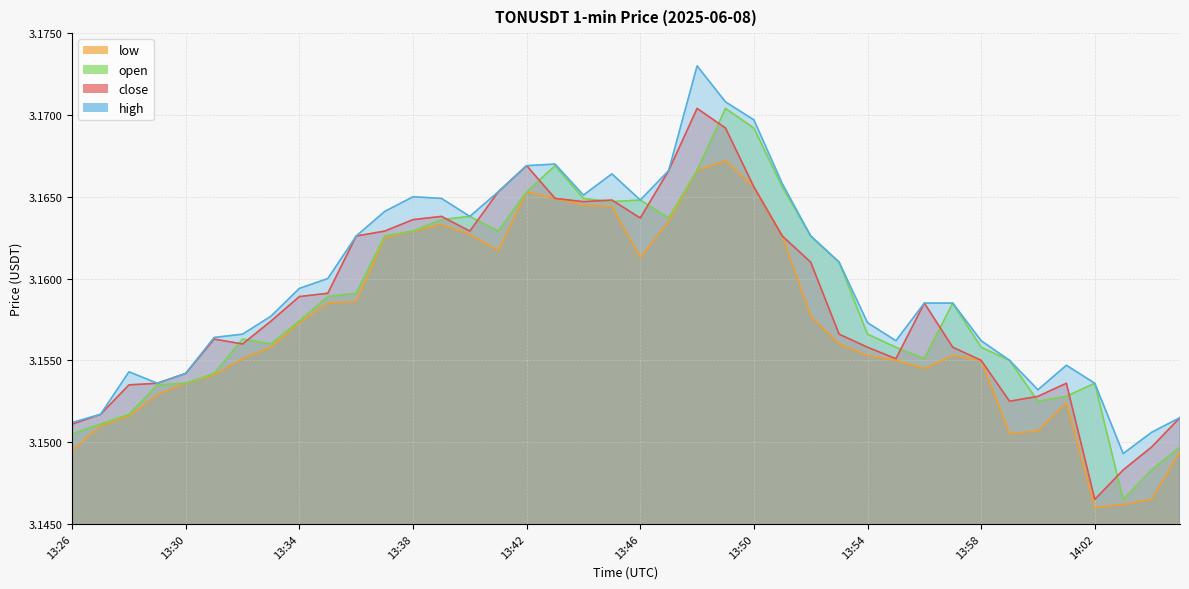

Where is the first local maximum for low?

13:39